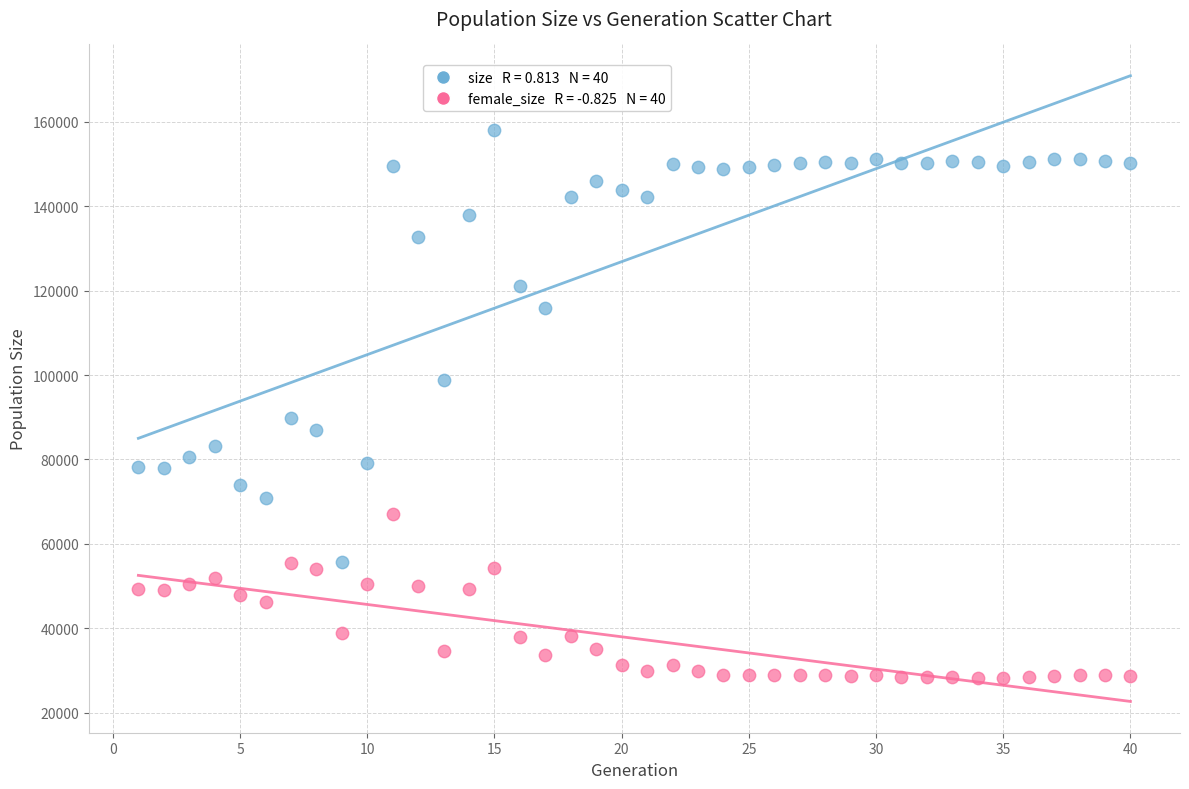

Across all data points, what is the range of X values (max minus min)?

39